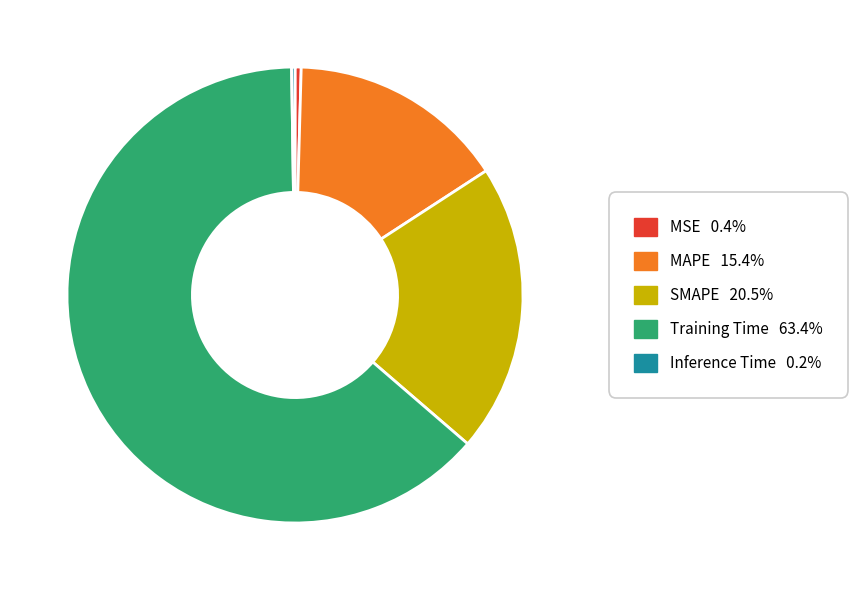

Does any single category account for the majority?

Yes